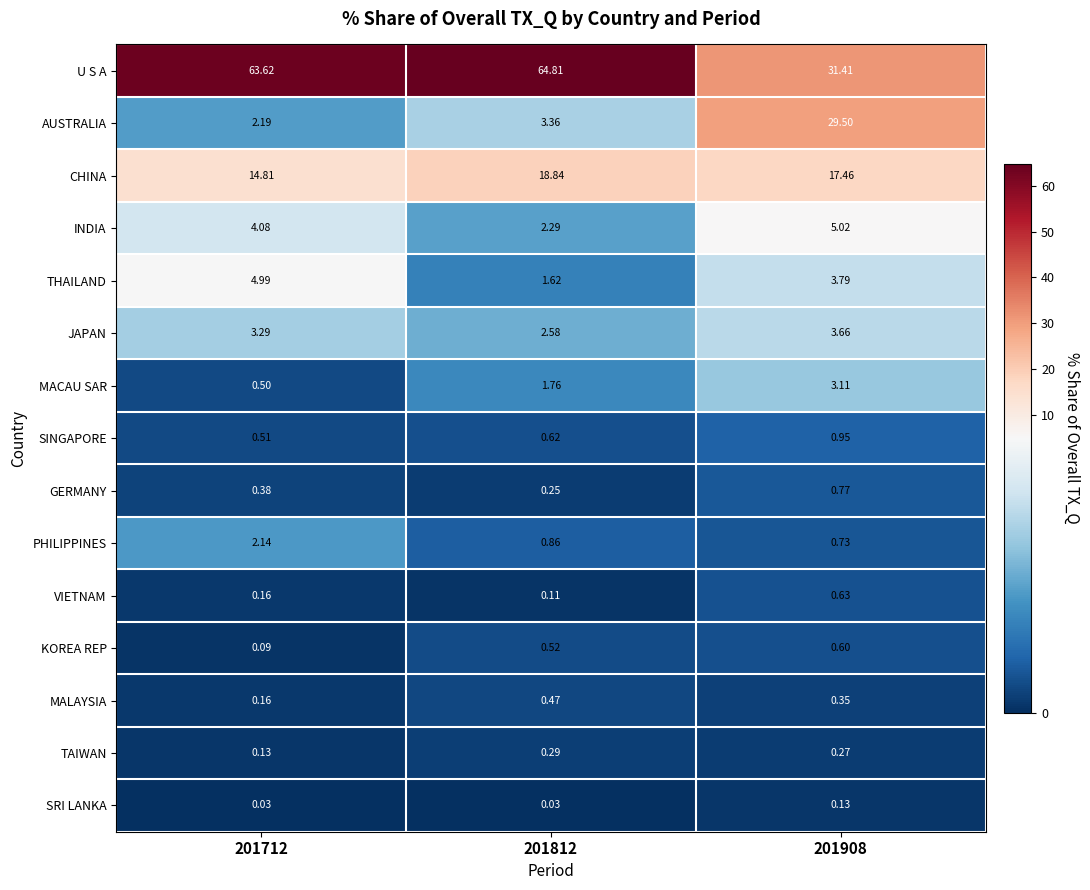

Which series has the widest spread of values?

U S A